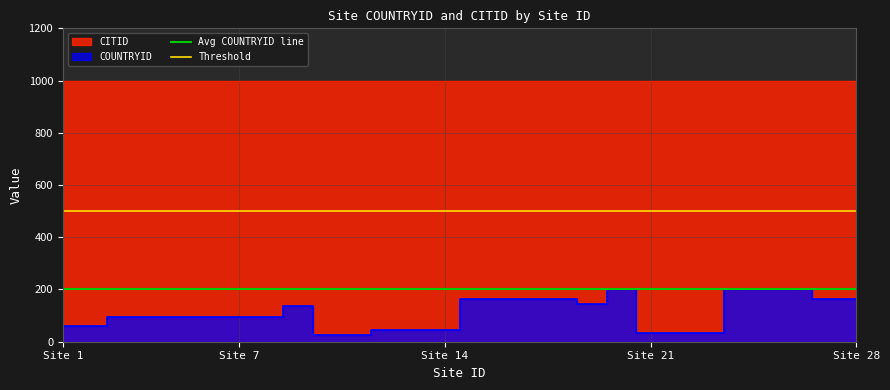

True or false: Threshold and Avg COUNTRYID line intersect in this chart.

False